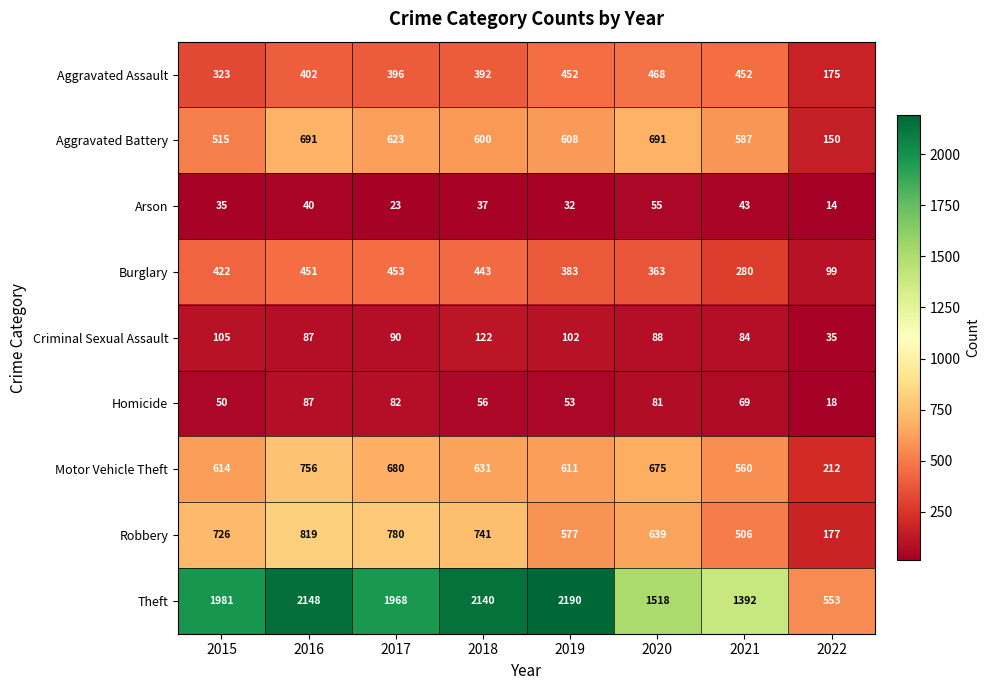

What is the difference between the Arson values at 2018 and 2017?

14